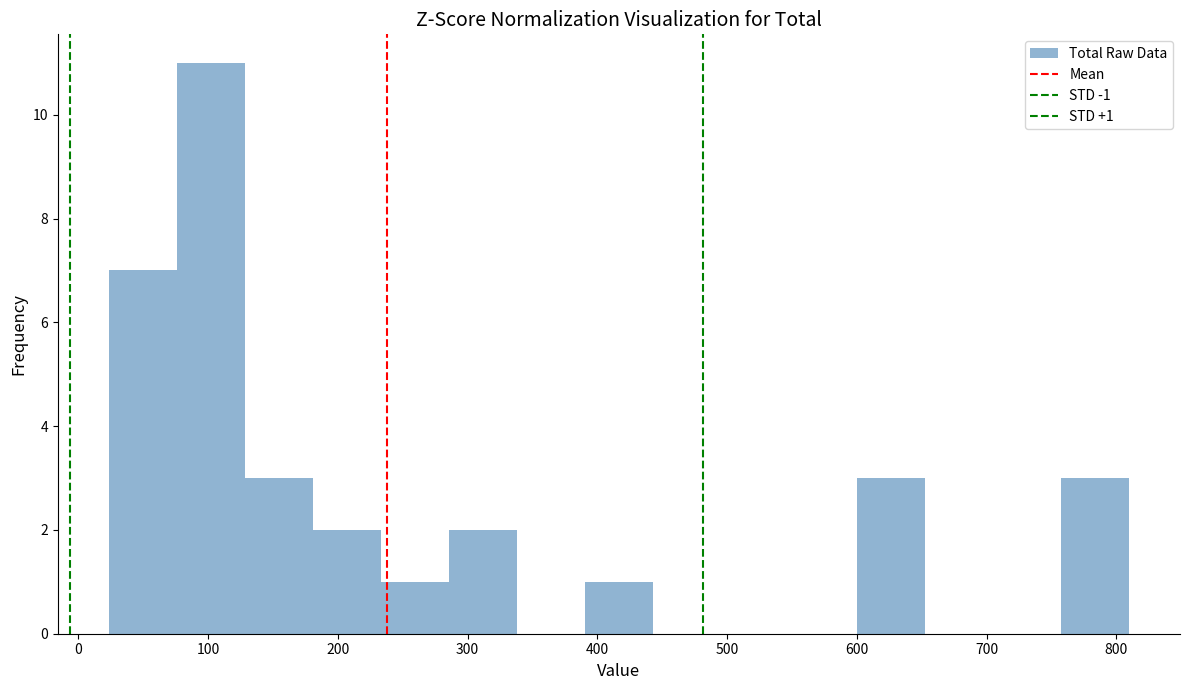

Which range on the x-axis has the tallest bar?

80 to 130